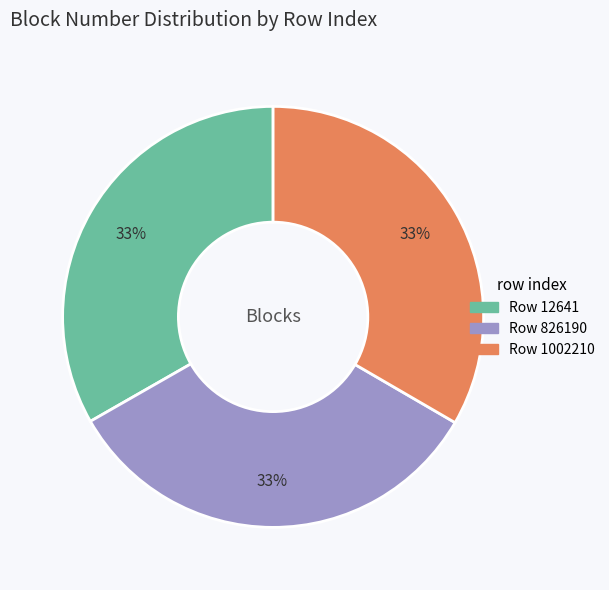

Does any single category account for the majority?

No